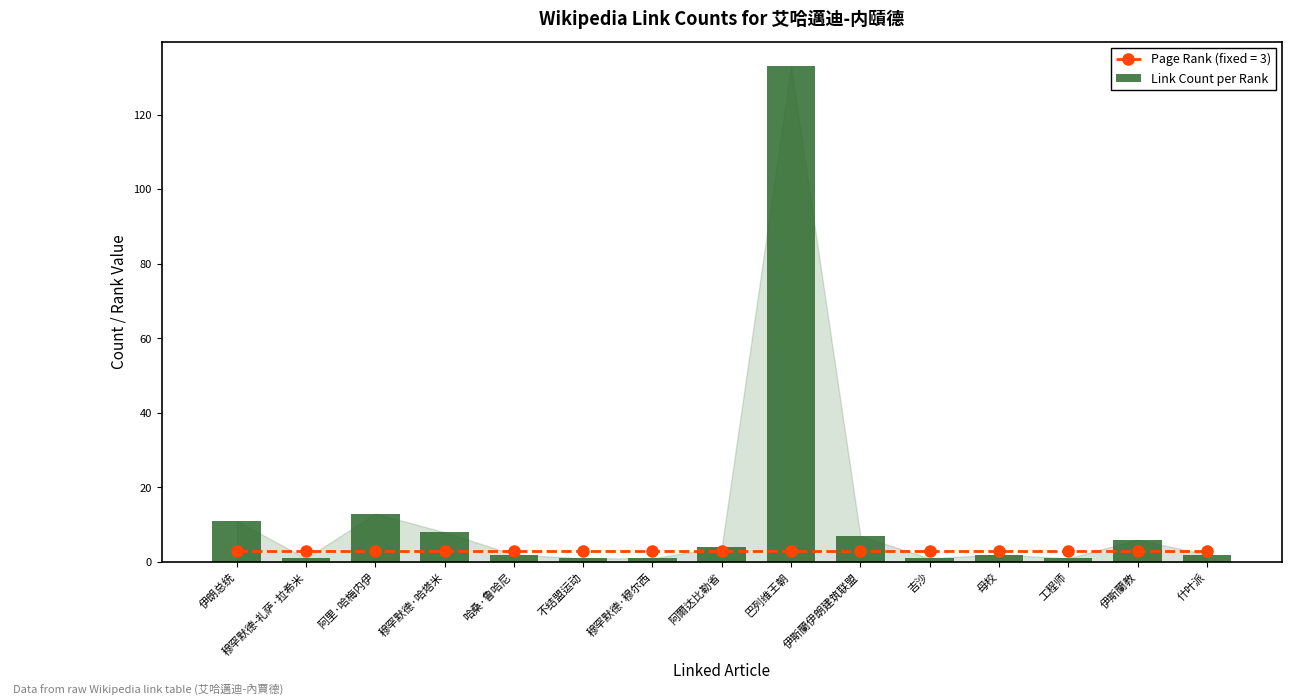

What is the difference between the second highest and minimum values?

12